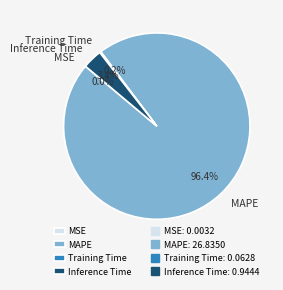

Which slice is the largest?

MAPE